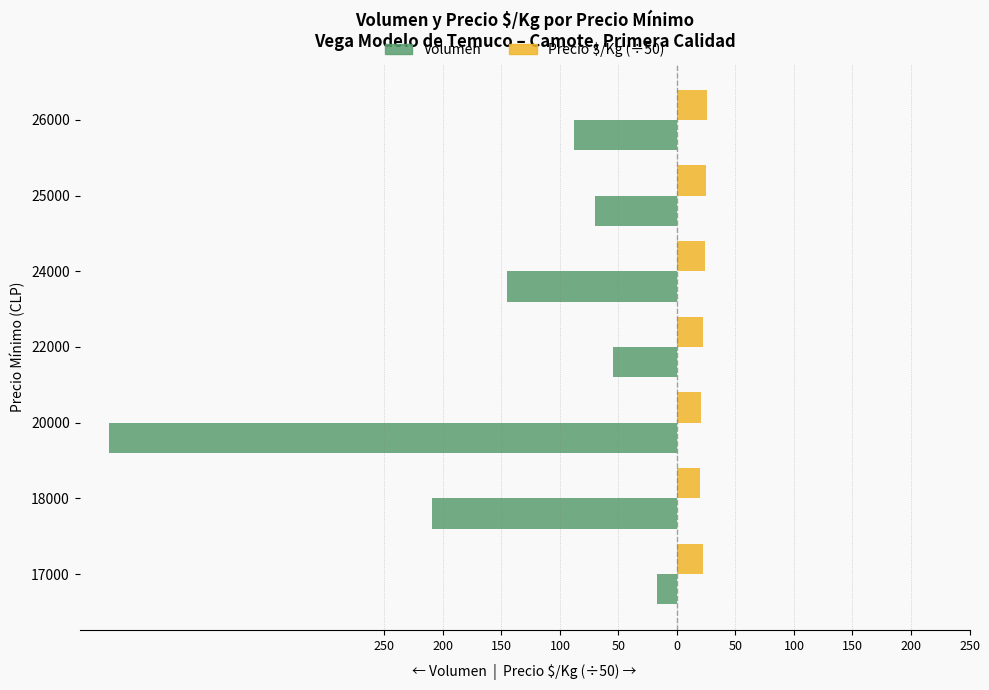

What are all the series names shown in the legend?

Volumen, Precio $/Kg (÷50)